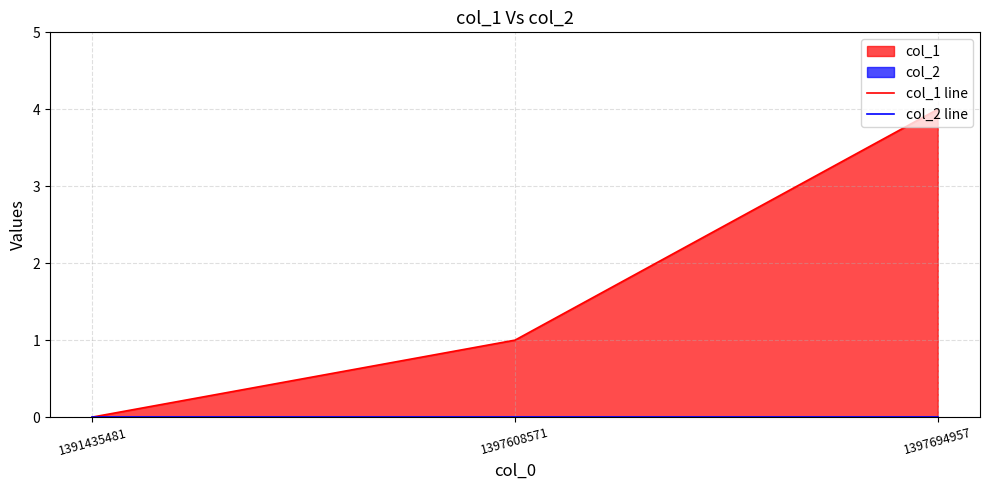

Count the col_1 line values in the range 0 to 4.

3